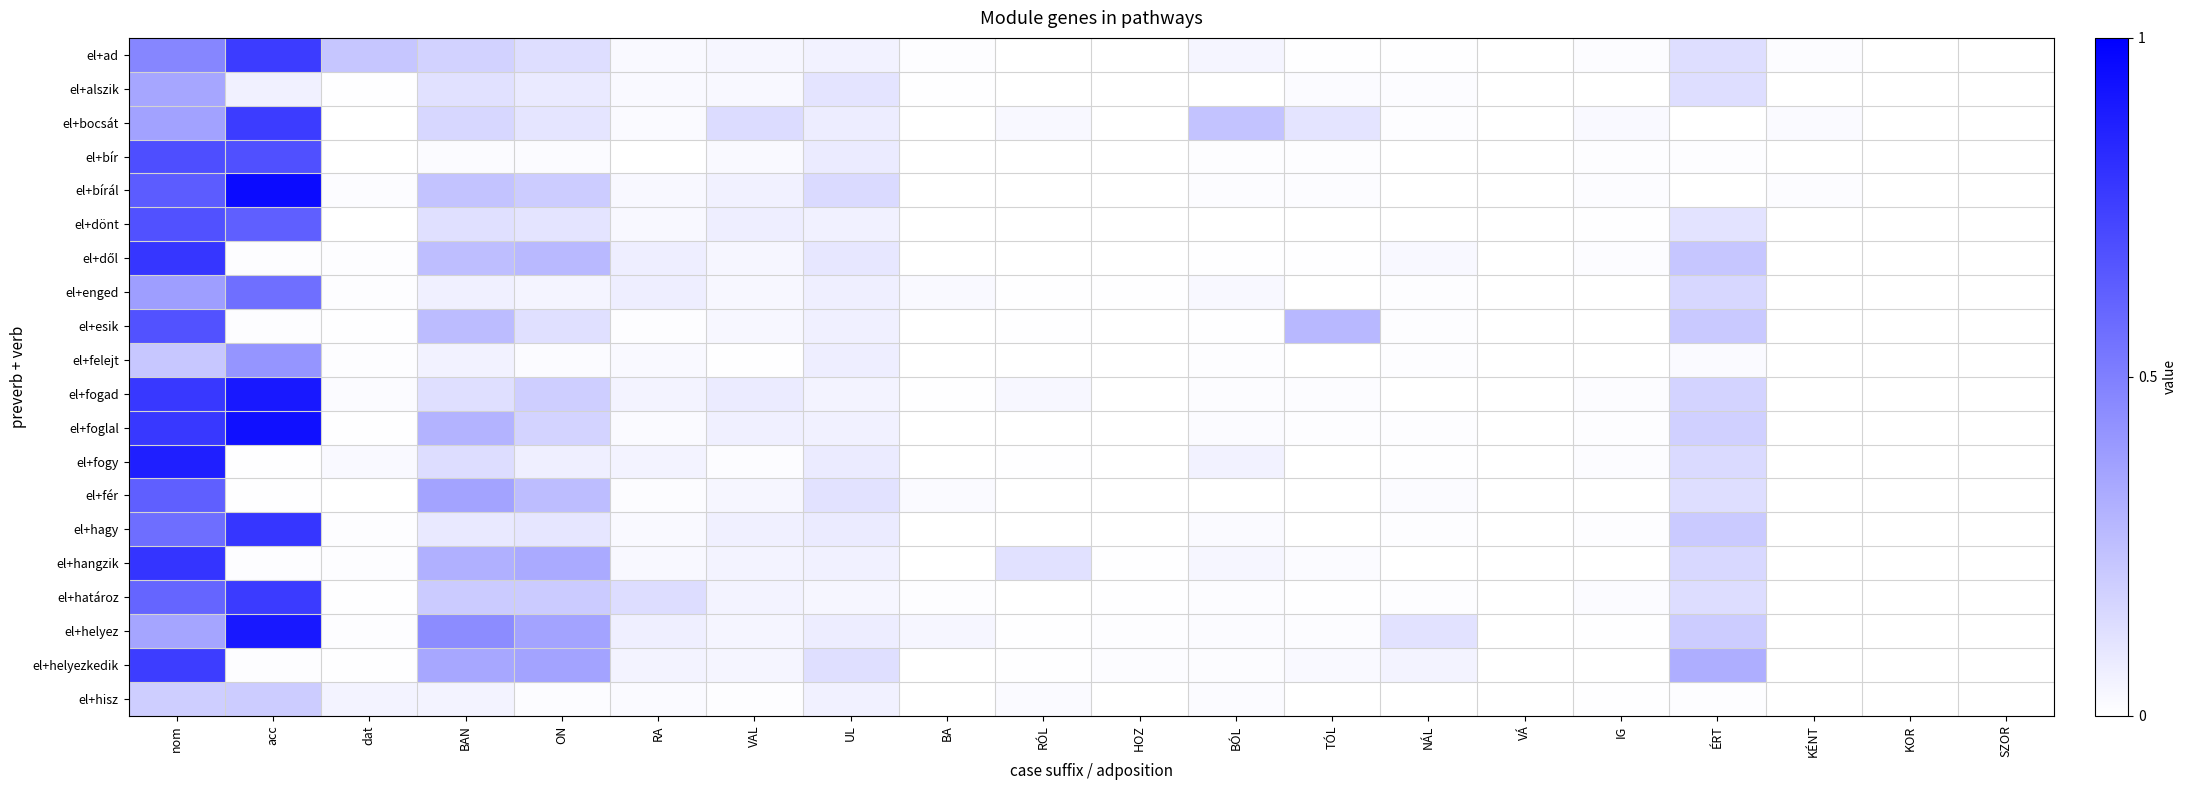

Rank the series at RÓL from lowest to highest value.

el+alszik, el+bír, el+bírál, el+felejt, el+foglal, el+határoz, el+hagy, el+ad, el+dönt, el+dől, el+fér, el+enged, el+esik, el+helyez, el+helyezkedik, el+fogy, el+hisz, el+bocsát, el+fogad, el+hangzik